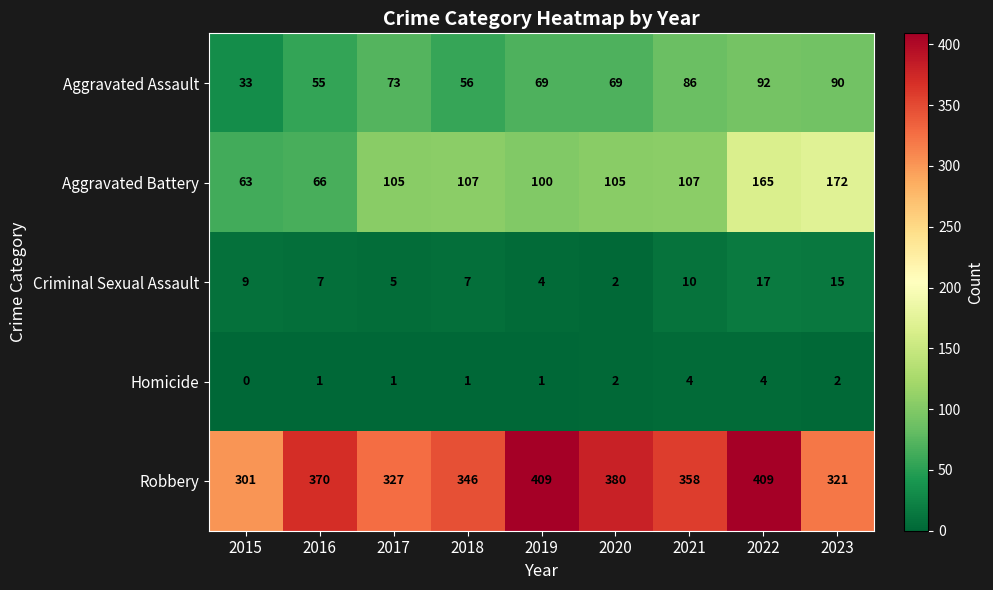

At which label does Criminal Sexual Assault reach its minimum?

2020